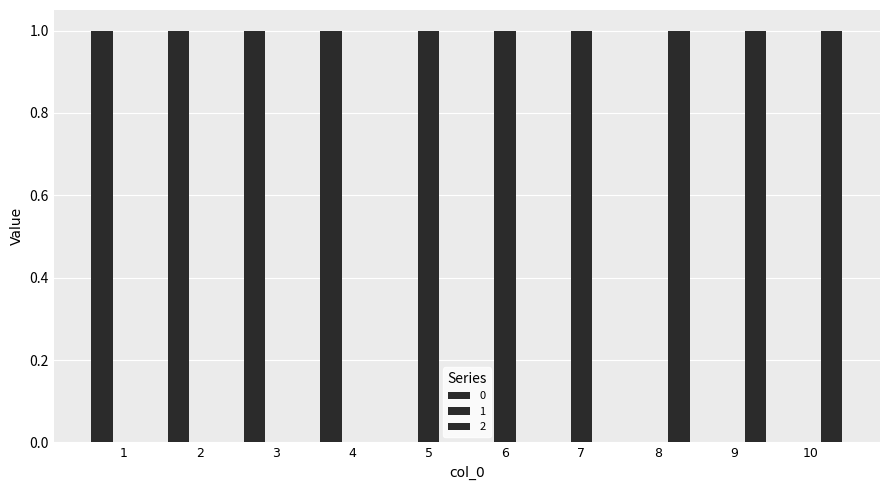

Rank the categories by 2 value from lowest to highest.

1, 2, 3, 4, 5, 6, 7, 8, 9, 10